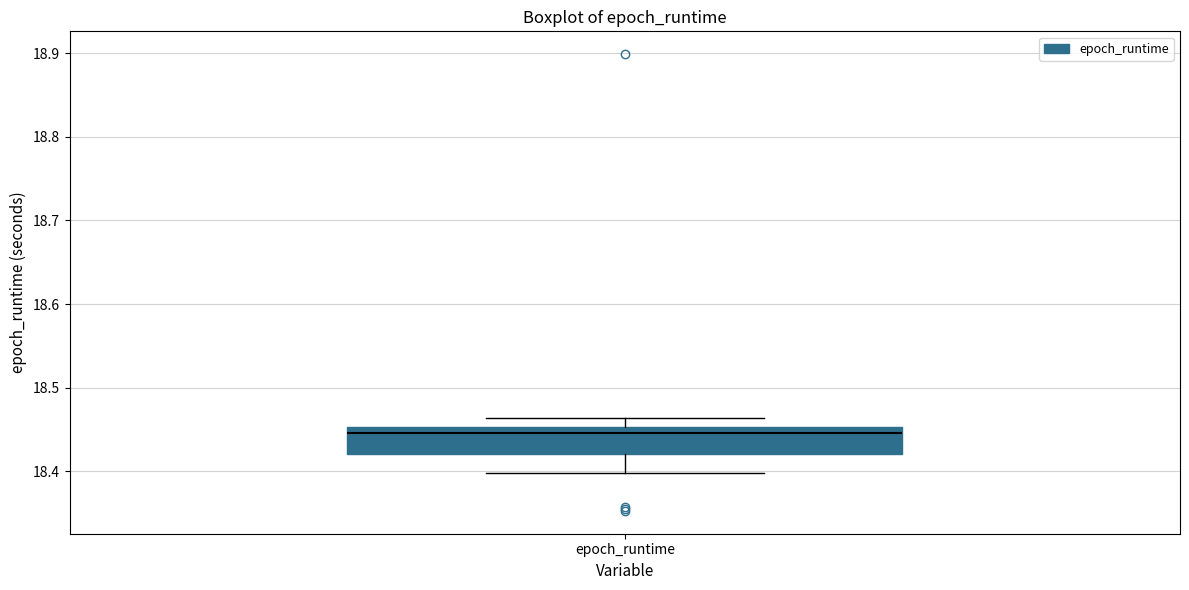

Transcribe this box plot: give where the median line is, the range the box spans, and where the two whiskers end, as read against the y-axis. The values are not printed on the chart, so give them approximately, as read against the axis.

median 18.45 (just below the box's upper edge), box 18.42 to 18.45, whiskers 18.40 to 18.46